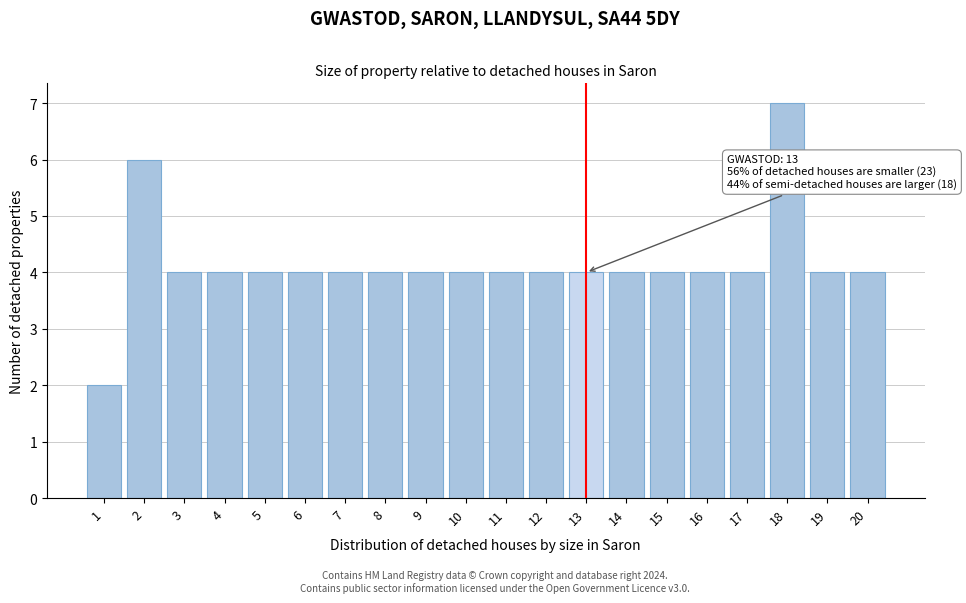

Reading left to right, transcribe all the data shown in this chart.

1=2	2=6	3=4	4=4	5=4	6=4	7=4	8=4	9=4	10=4	11=4	12=4	13=4	14=4	15=4	16=4	17=4	18=7	19=4	20=4